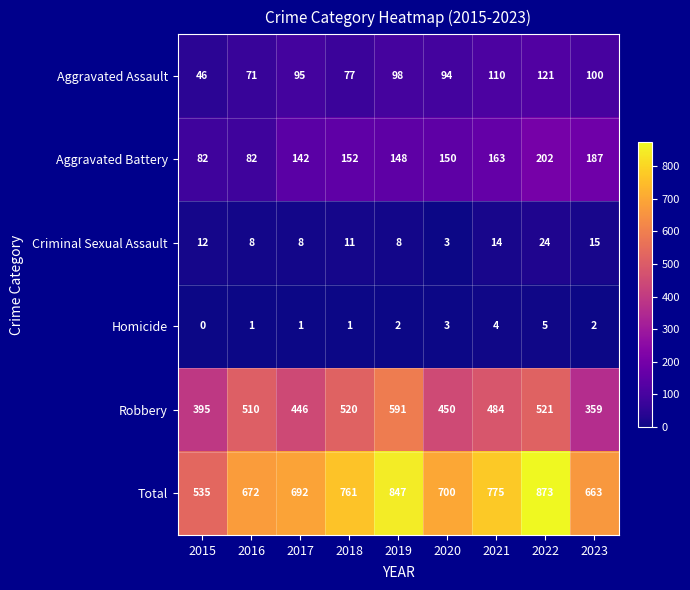

The Total series shows 250 at 2017. True or false?

False